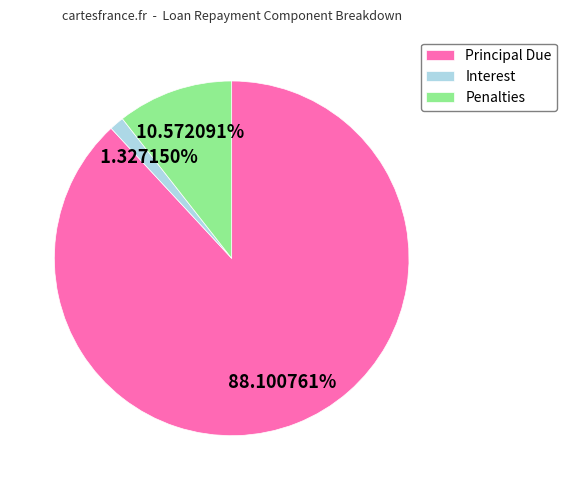

Is there a majority slice in this chart?

Yes